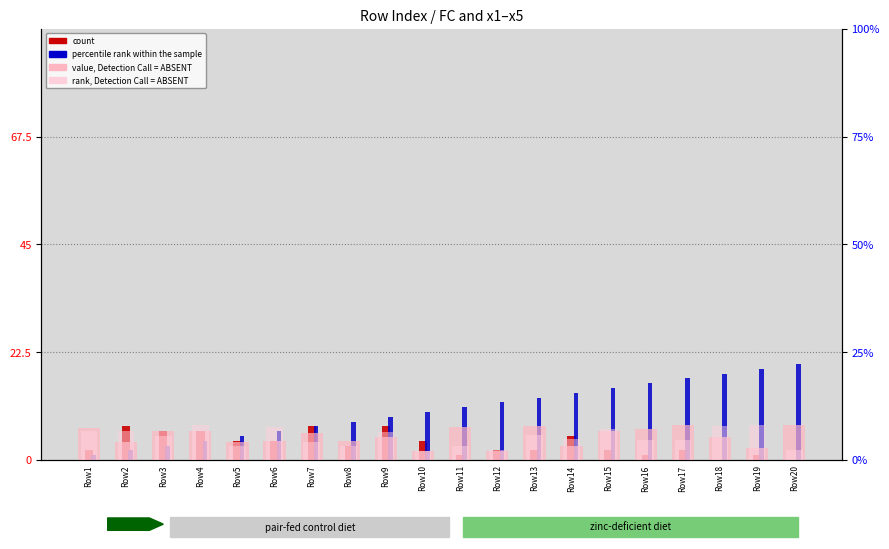

At which label is value, Detection Call = ABSENT closest to 5?

Row9